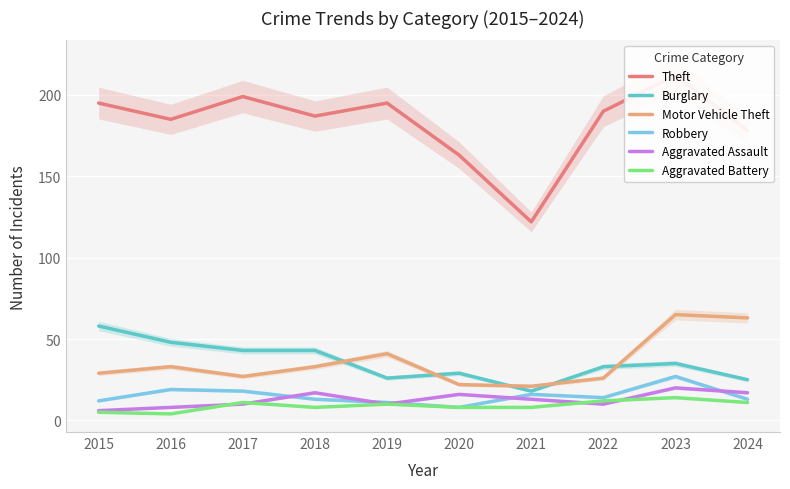

At which label is Burglary closest to 38?

2023